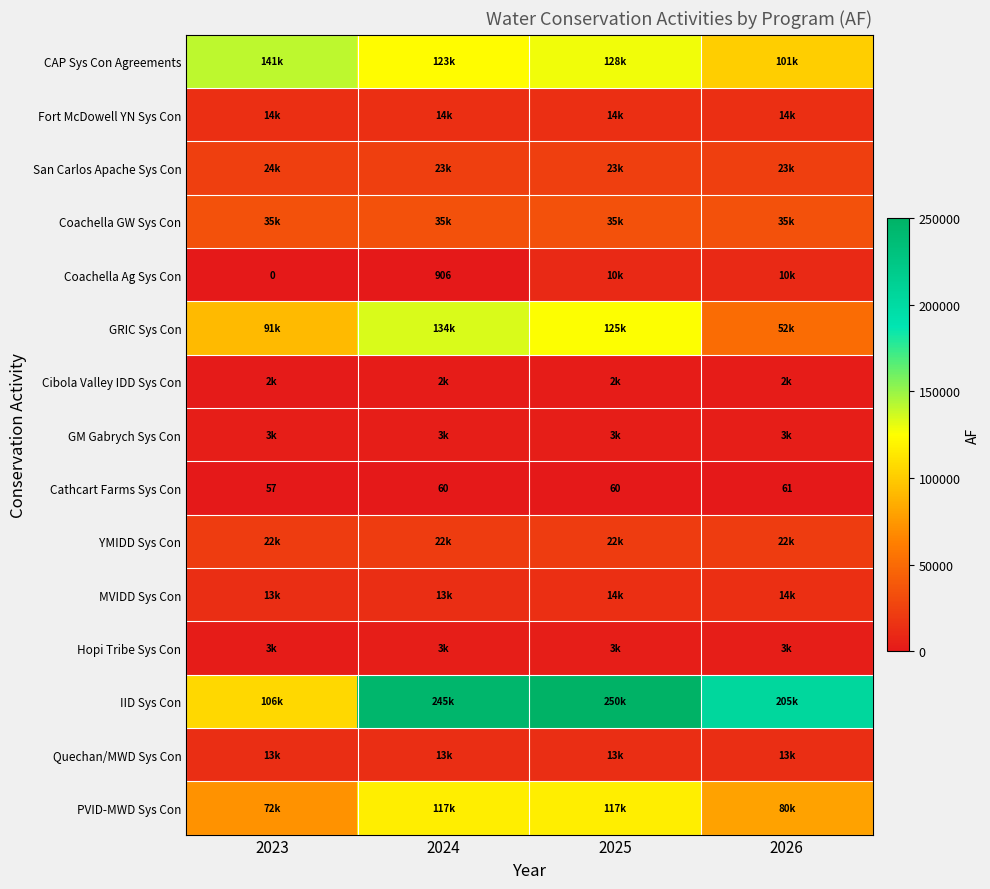

The Cathcart Farms Sys Con series shows 37 at 2025. True or false?

False